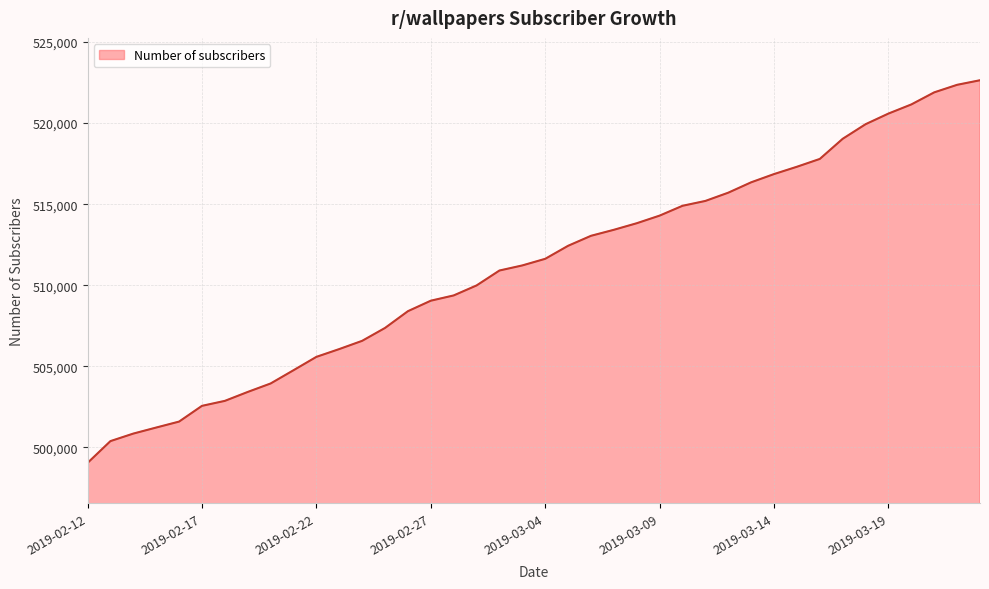

What is the greatest value displayed?

522646